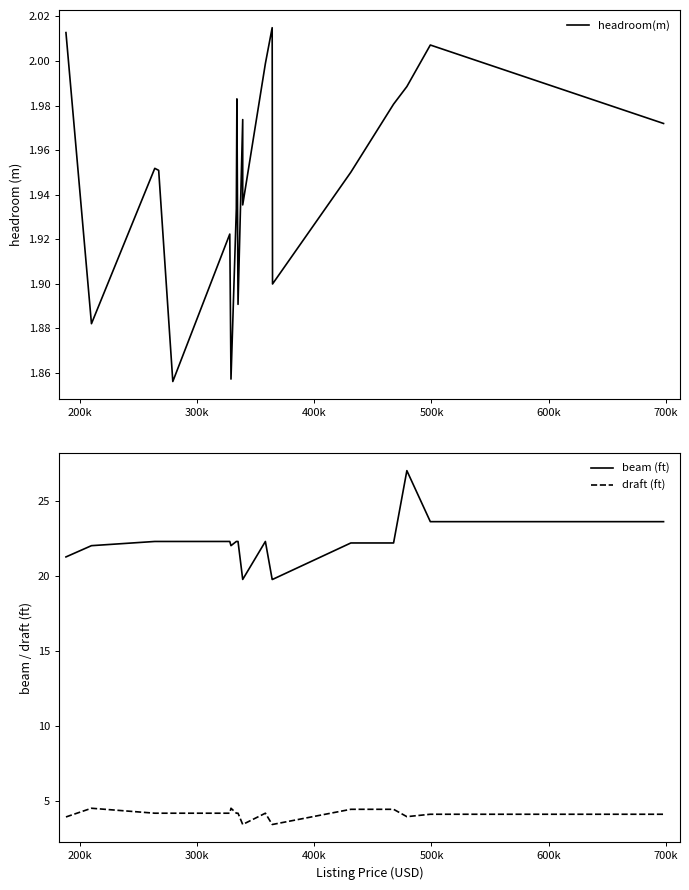

Which series has the largest range (max minus min)?

beam (ft)